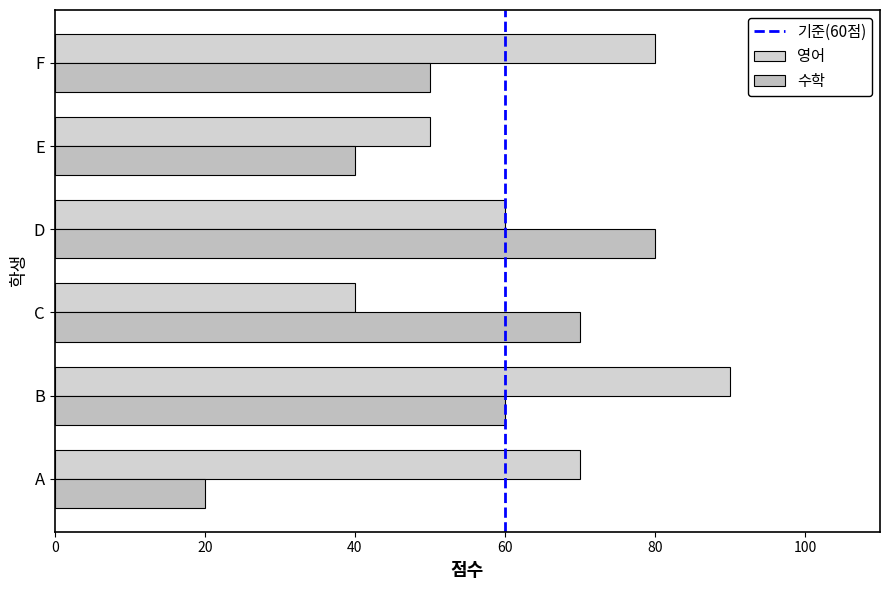

How many distinct data groups are displayed?

2